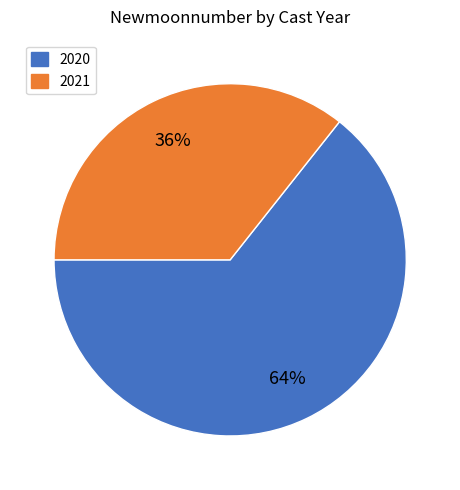

Does any single category account for the majority?

Yes